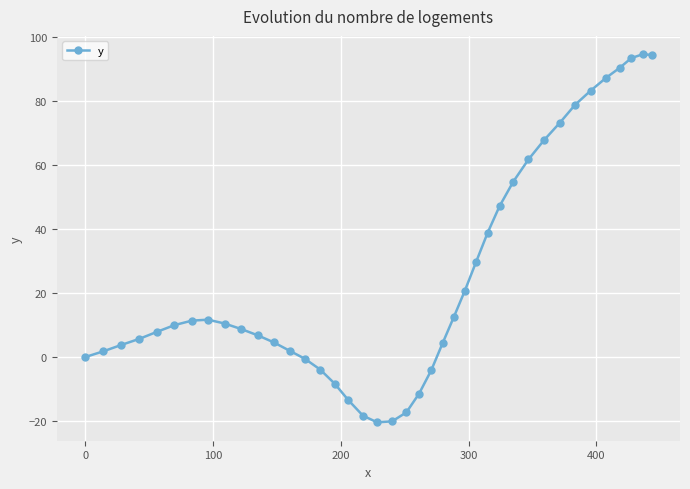

What is the difference between the second highest and minimum values?

114.9